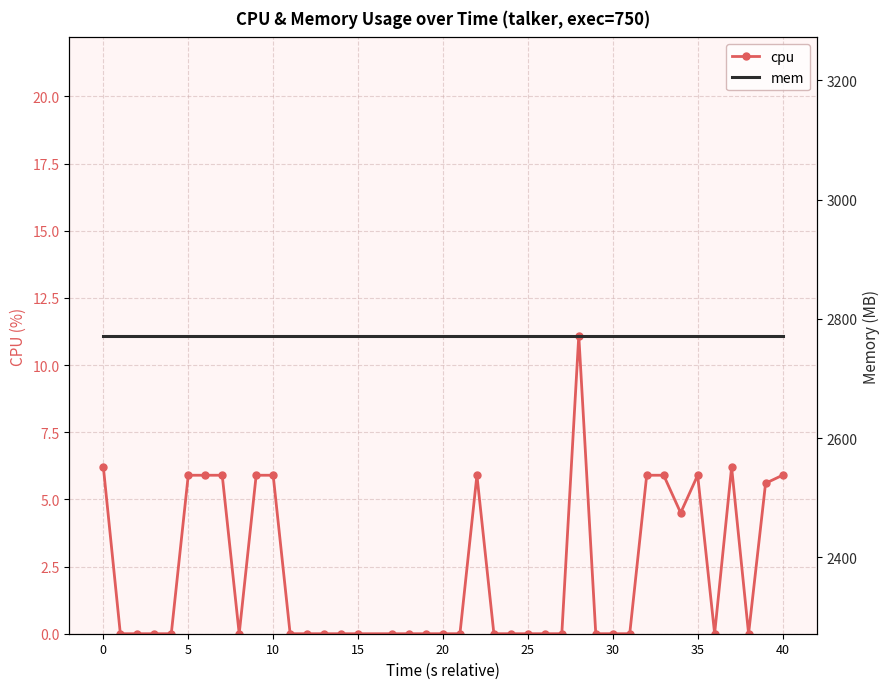

Reading left to right, list all the values displayed in this chart.

cpu: 6.2	0.0	0.0	0.0	0.0	5.9	5.9	5.9	0.0	5.9	5.9	0.0	0.0	0.0	0.0	0.0	0.0	0.0	0.0	0.0	0.0	5.9	0.0	0.0	0.0	0.0	0.0	11.1	0.0	0.0	0.0	5.9	5.9	4.5	5.9	0.0	6.2	0.0	5.6	5.9
mem: 2772.0	2772.0	2772.0	2772.0	2772.0	2772.0	2772.0	2772.0	2772.0	2772.0	2772.0	2772.0	2772.0	2772.0	2772.0	2772.0	2772.0	2772.0	2772.0	2772.0	2772.0	2772.0	2772.0	2772.0	2772.0	2772.0	2772.0	2772.0	2772.0	2772.0	2772.0	2772.0	2772.0	2772.0	2772.0	2772.0	2772.0	2772.0	2772.0	2772.0